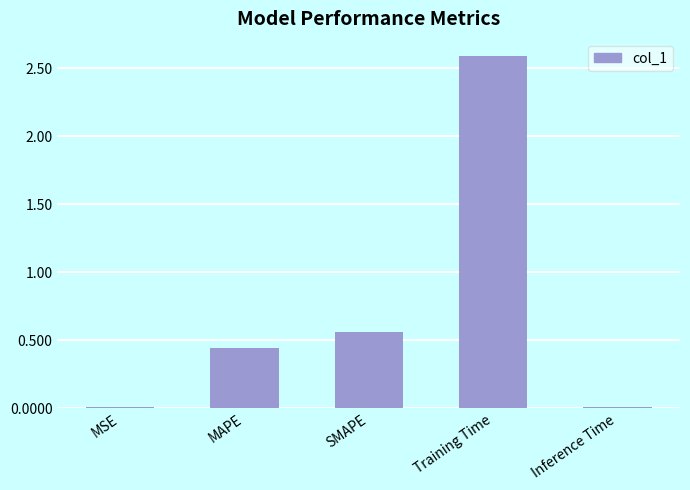

What is the change in value from SMAPE to Inference Time?

-0.6